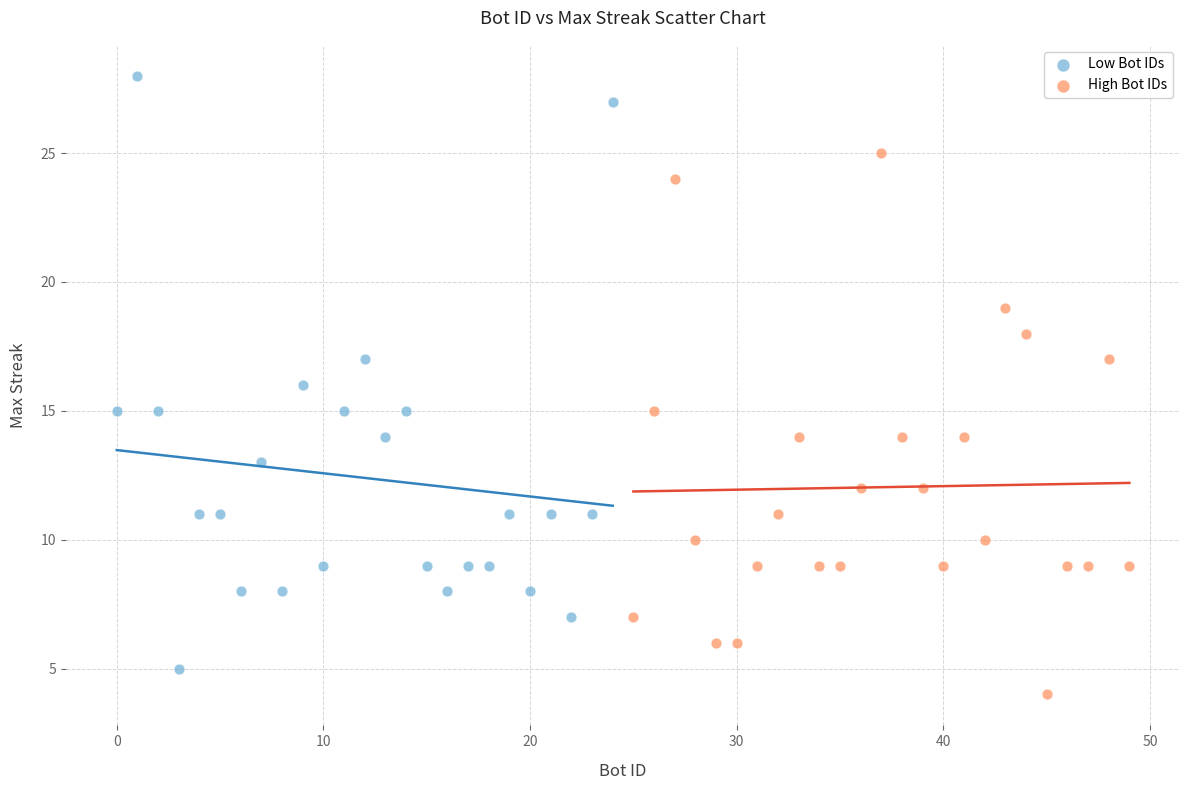

Which series contains the lowest Y value?

High Bot IDs